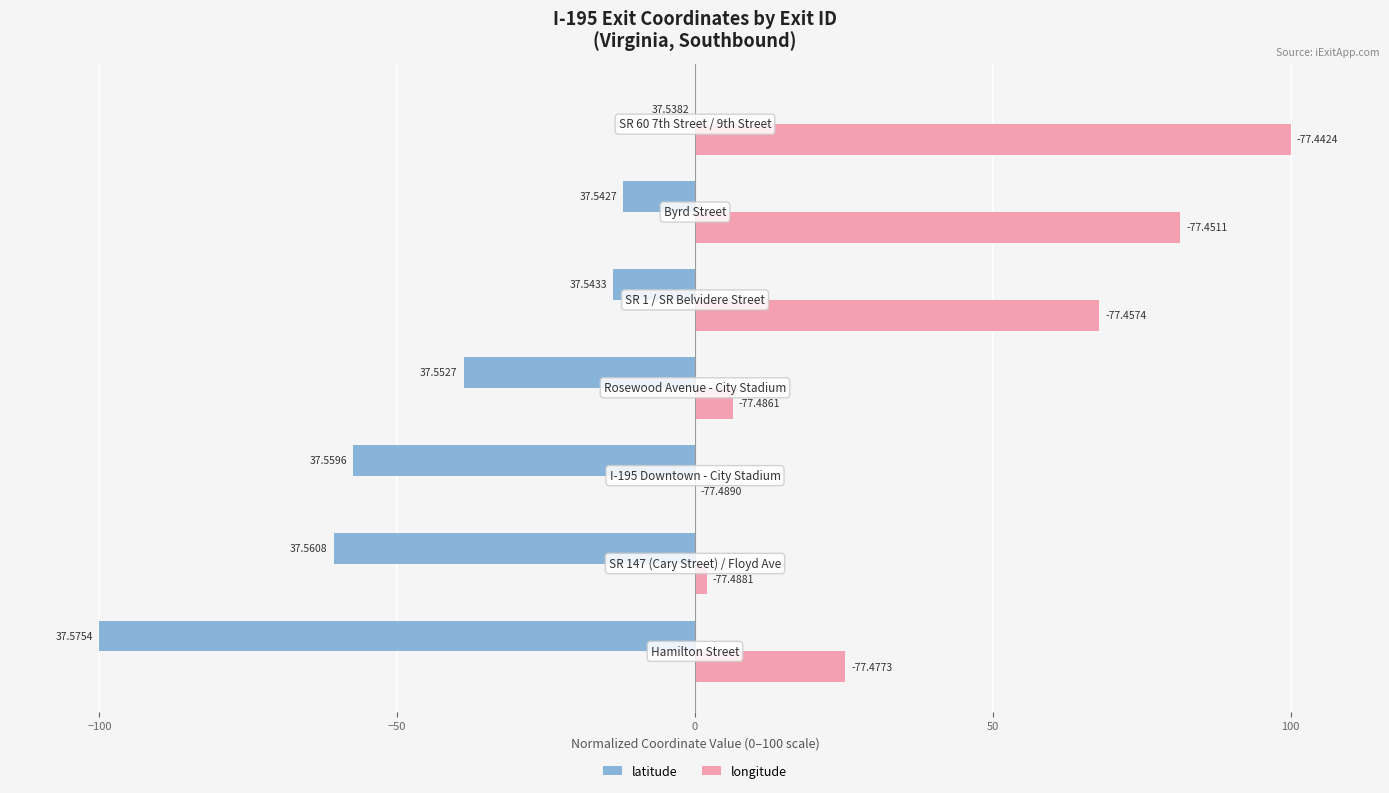

Reading left to right, transcribe all the data shown in this chart.

latitude: −150=-100.0	−100=-60.7	−50=-57.4	0=-38.9	50=-13.8	100=-12.1	150=0.0
longitude: −150=25.2	−100=1.9	−50=0.0	0=6.3	50=67.9	100=81.4	150=100.0